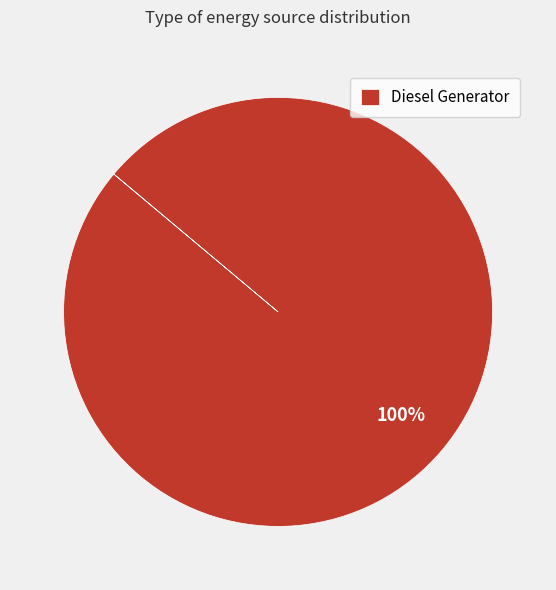

Rank the categories by value from highest to lowest.

Diesel Generator